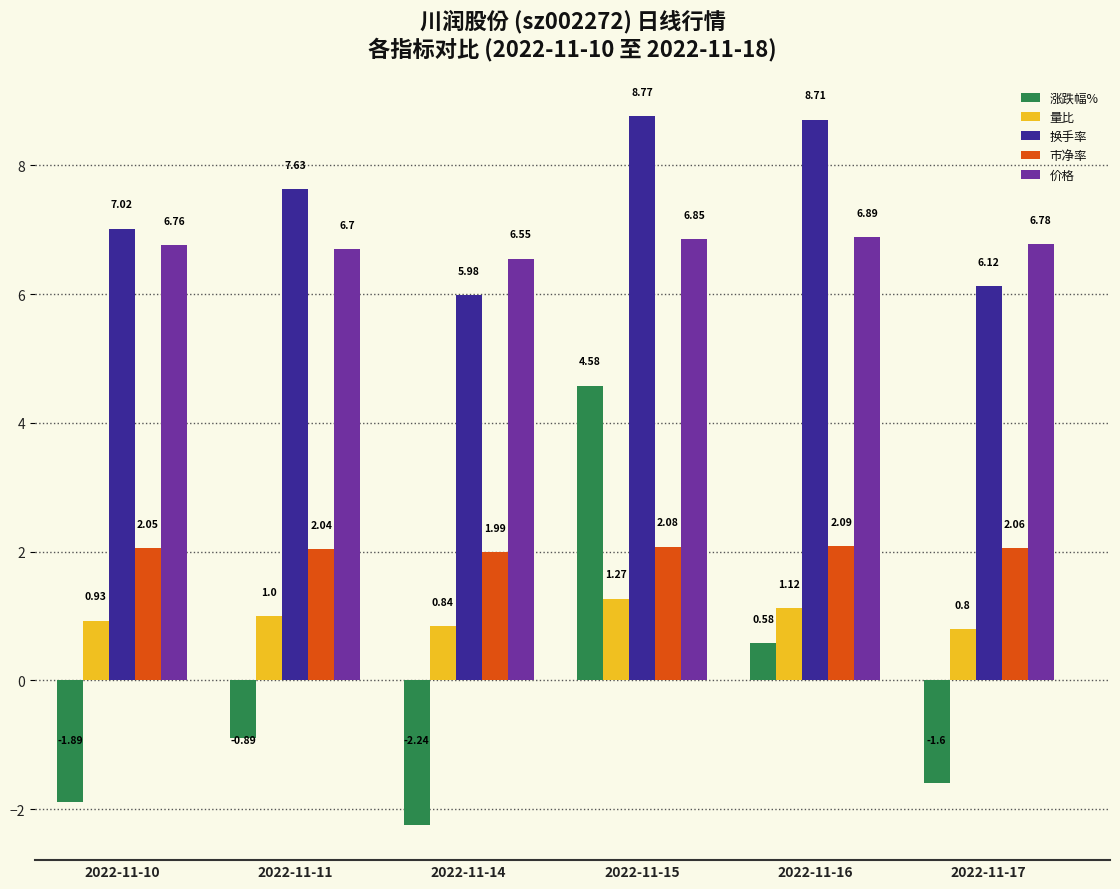

Which series has the largest range (max minus min)?

涨跌幅%